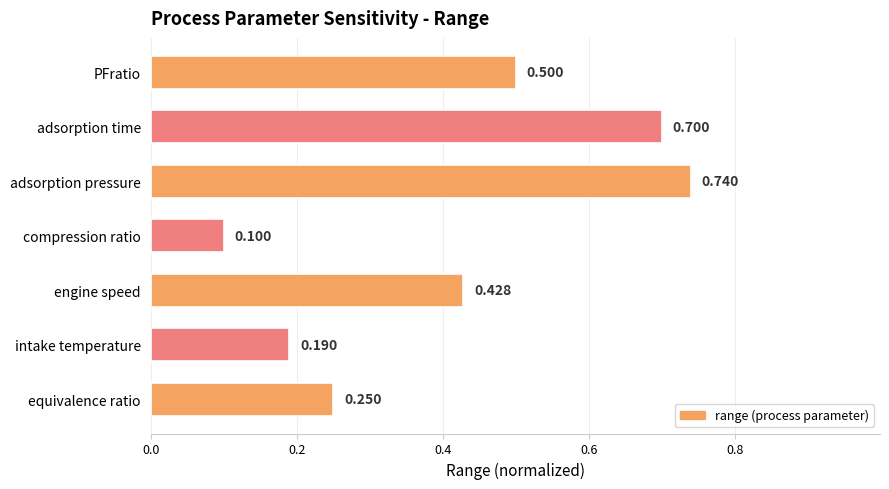

Where is the data nearest to the value 0?

compression ratio